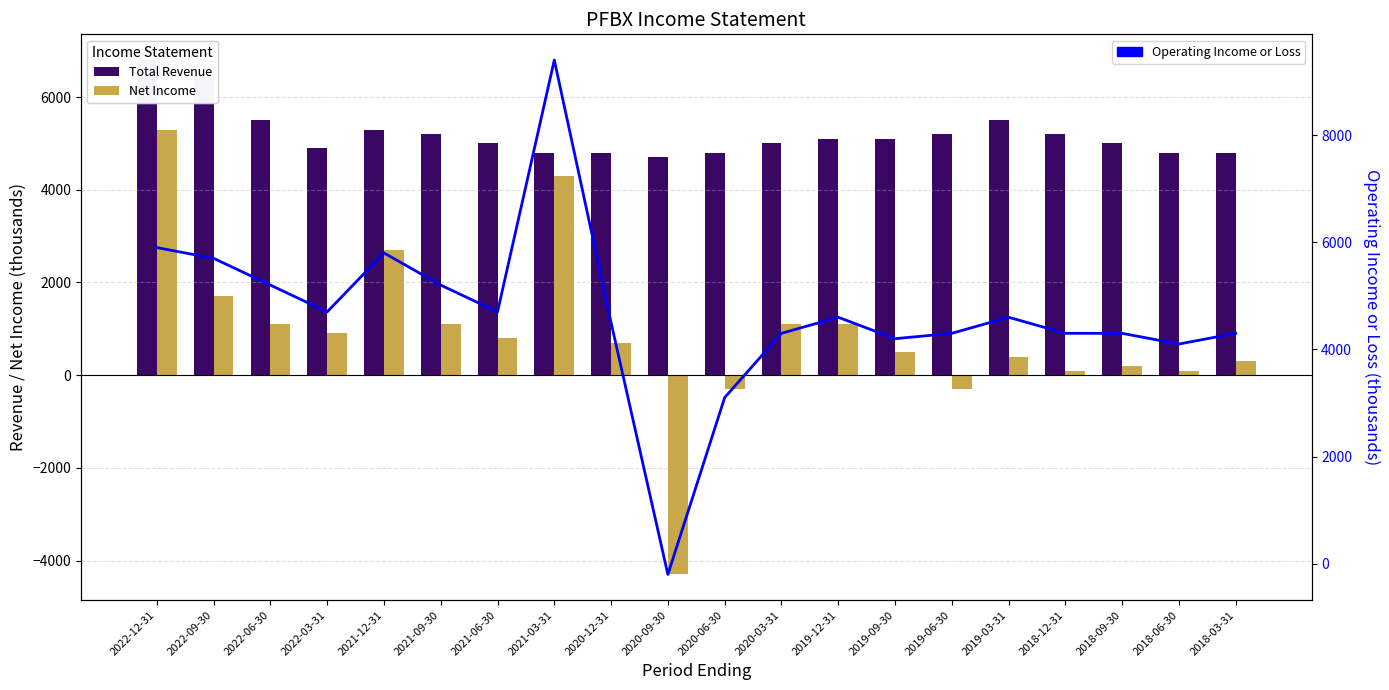

What is the label of the 9th bar from the right?

2020-03-31